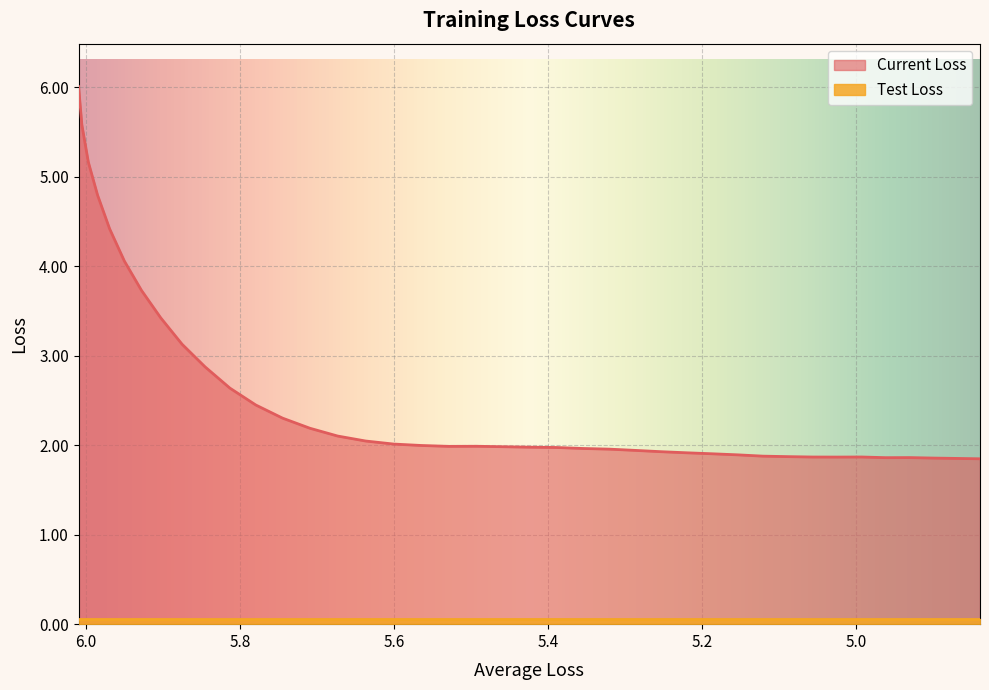

What is the minimum value shown in the chart?

1.8